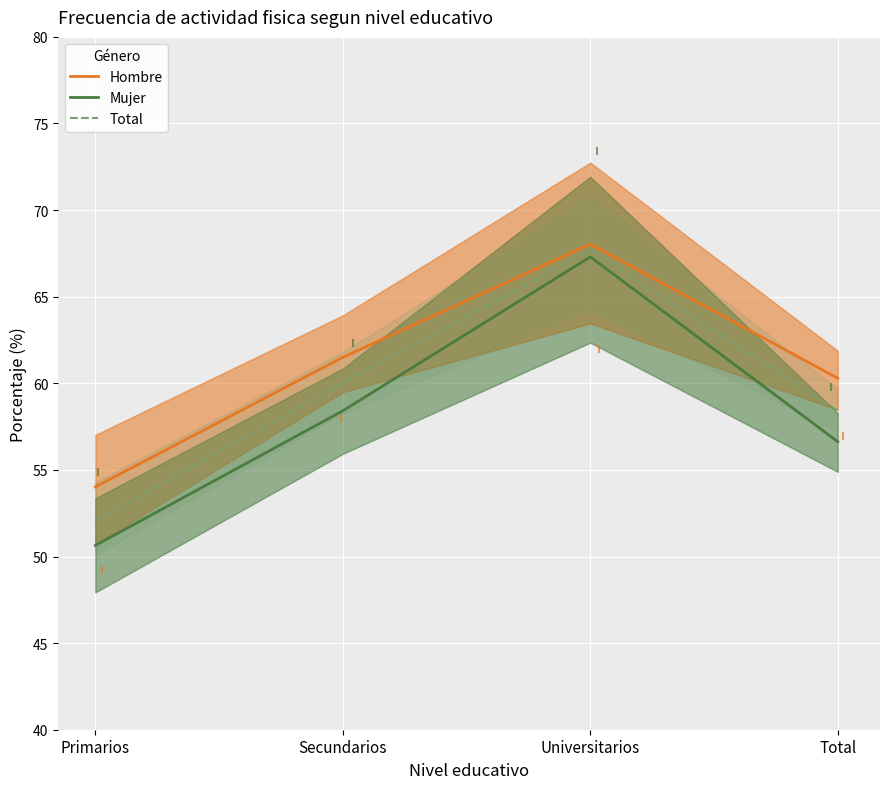

Which series has the largest total across all categories?

Hombre